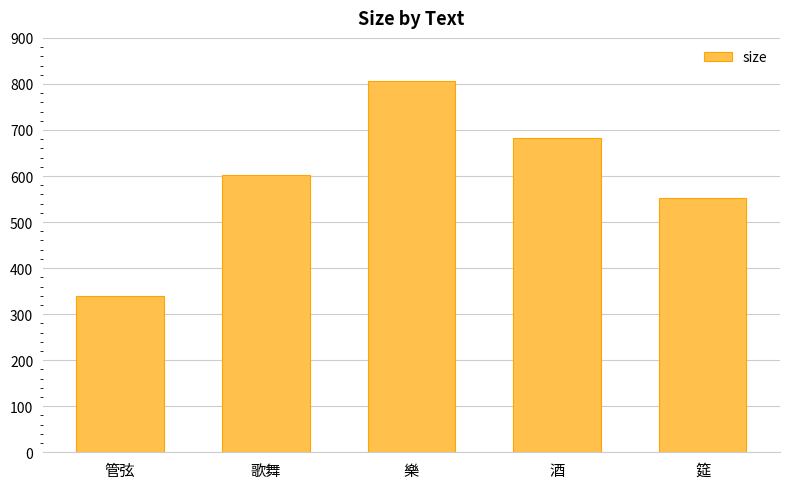

Which category has the lowest value across all series?

管弦